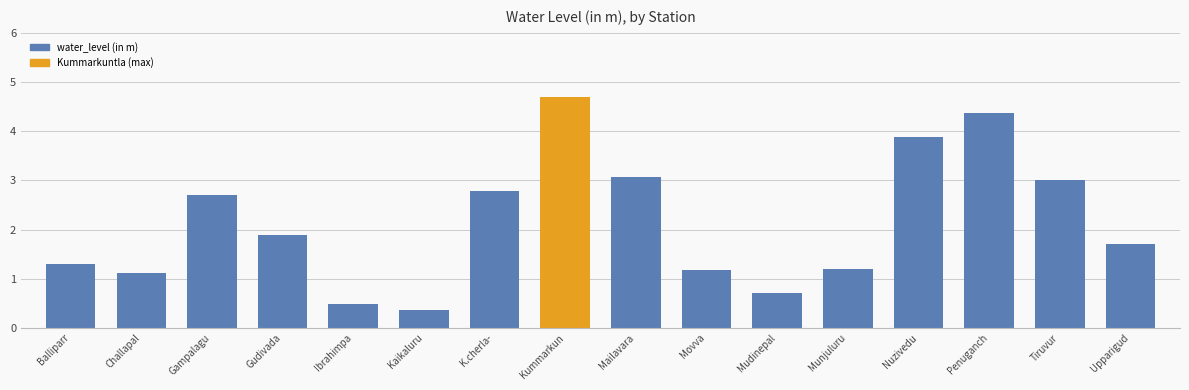

What is the minimum value shown in the chart?

0.4